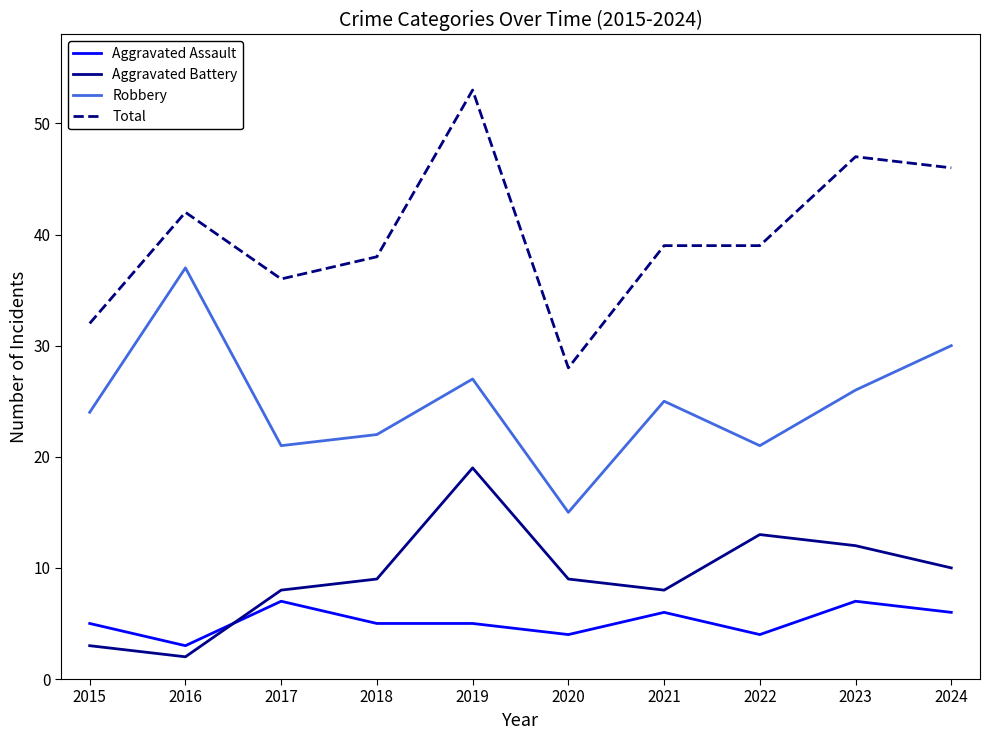

What is the difference between the maximum and minimum values in the Aggravated Assault series?

4